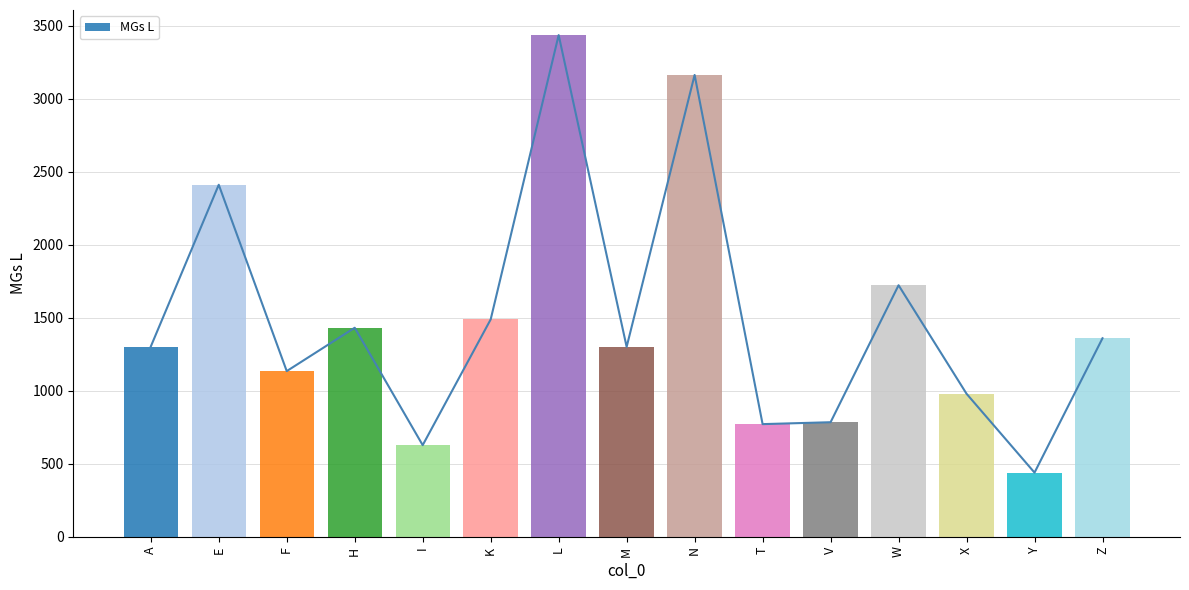

Reading right to left, extract all data points from this chart.

Z=1359	Y=439	X=979	W=1722	V=784	T=771	N=3162	M=1300	L=3435	K=1488	I=627	H=1431	F=1134	E=2410	A=1302